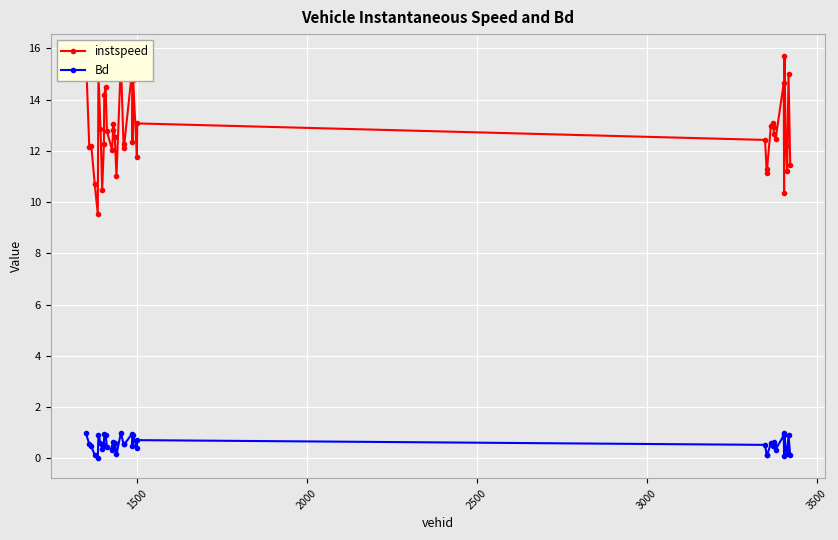

List the series in order of their peak value, lowest first.

Bd, instspeed